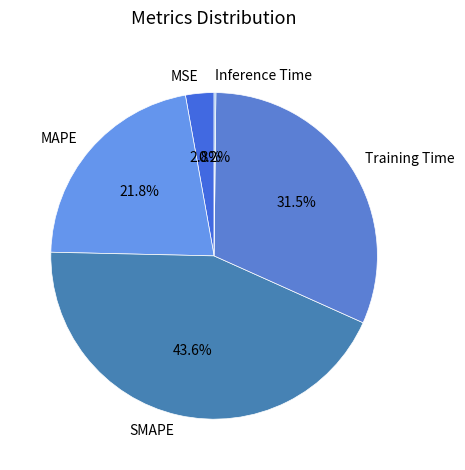

Which has a higher value, SMAPE or MSE?

SMAPE